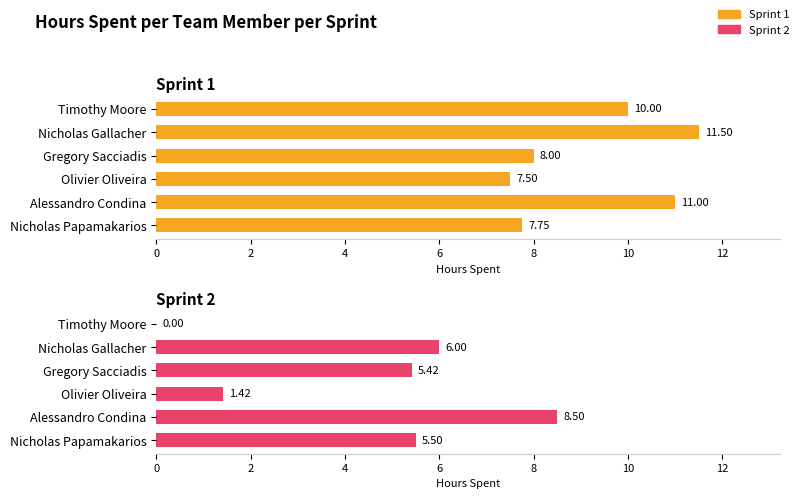

Reading left to right, what are all the values shown in this chart?

Sprint 1: 7.8	11.0	7.5	8.0	11.5	10.0
Sprint 2: 5.5	8.5	1.4	5.4	6.0	0.0